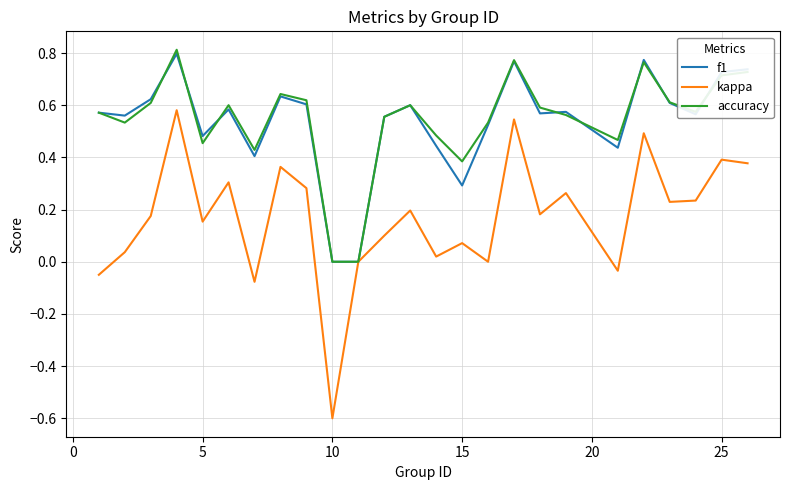

Which series has the widest spread of values?

kappa